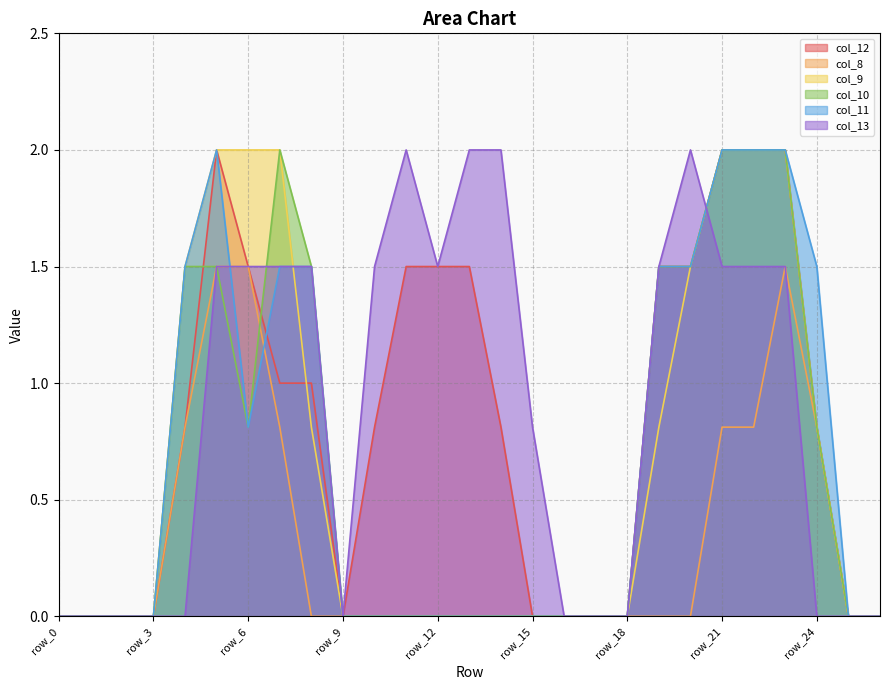

Which category has the lowest value in the col_9 series?

row_0